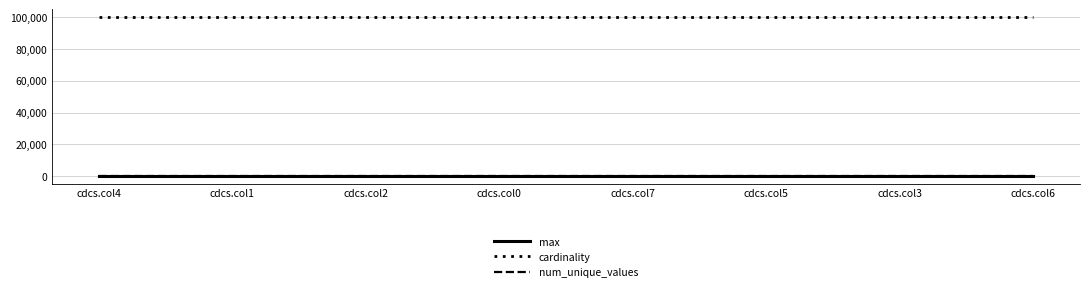

Rank the series by their maximum value, from lowest to highest.

max, num_unique_values, cardinality